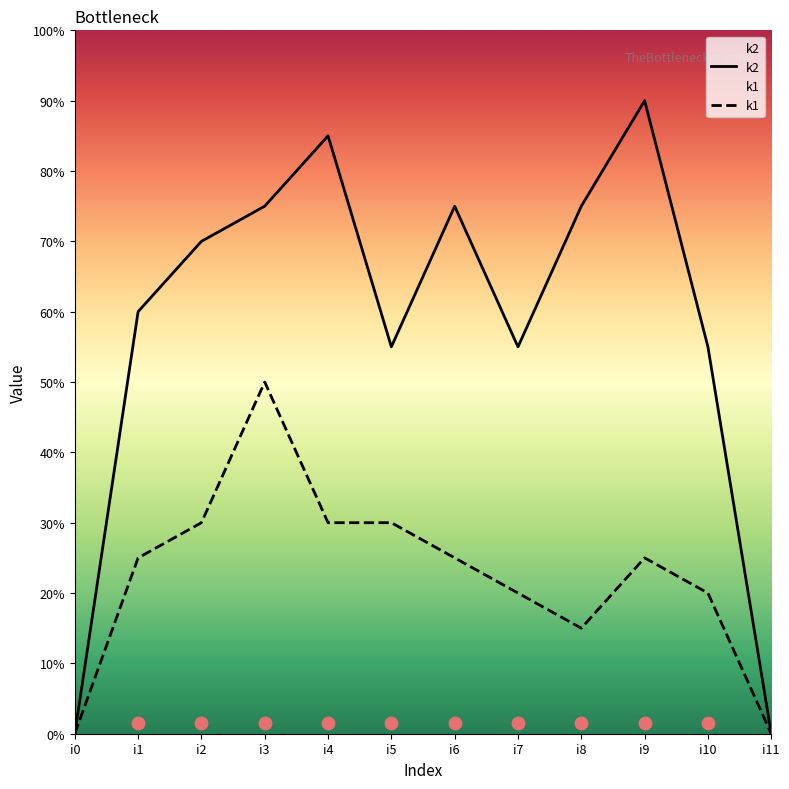

Is the value of k2 at i7 greater than the value of k1 at i7?

Yes